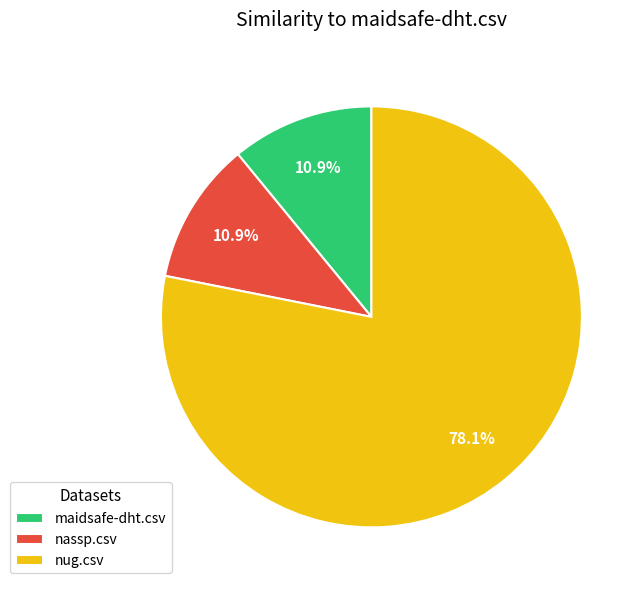

To the nearest percent, what portion does nassp.csv represent?

11%